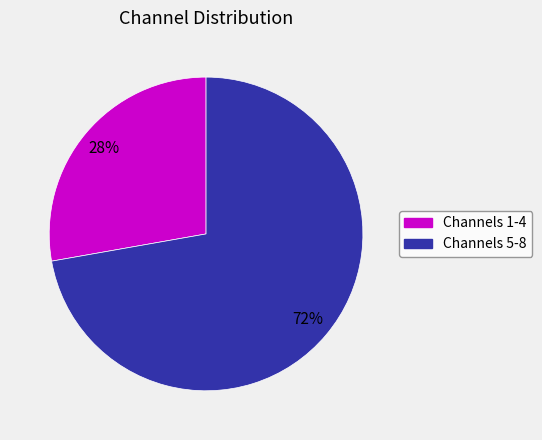

How many slices are in this pie chart?

2